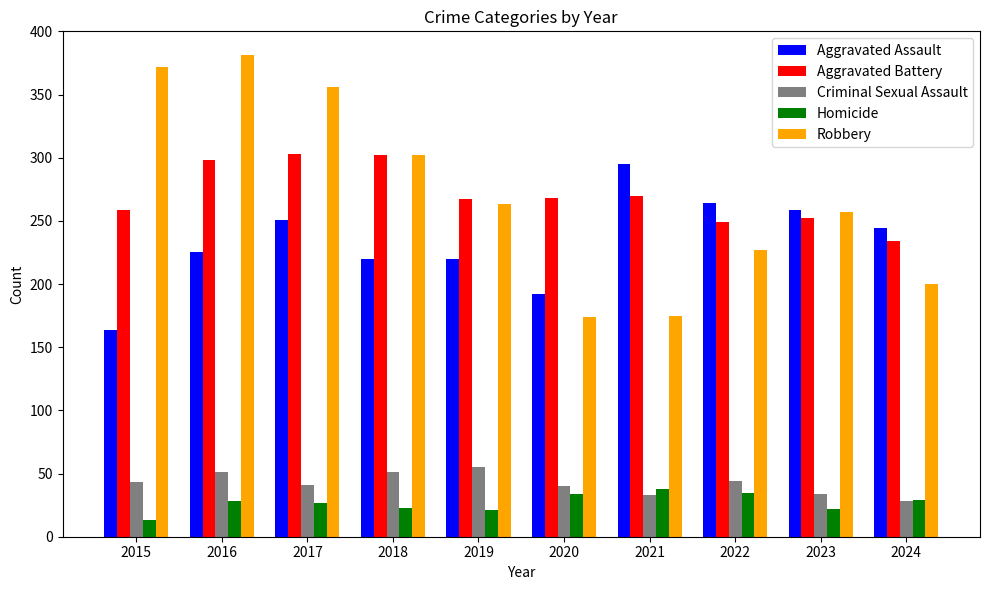

How many bars are there in each group?

5